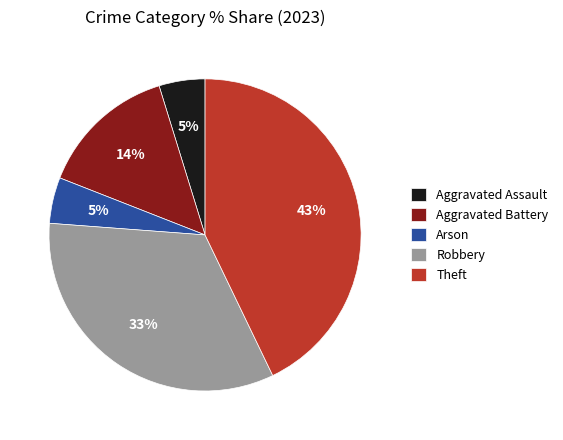

What percentage is the Robbery slice, to the nearest percent?

33%